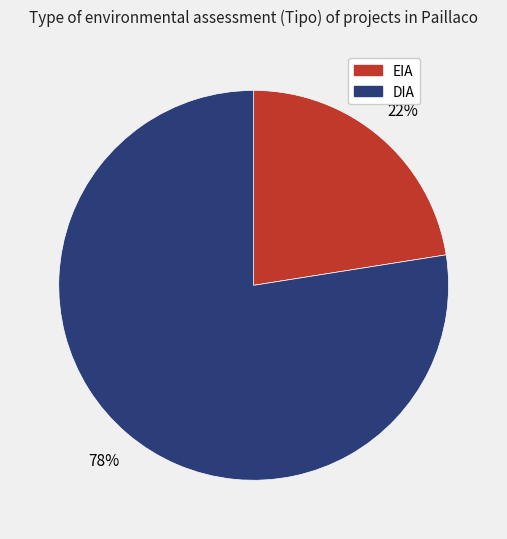

True or false: DIA accounts for 78% of the total.

True